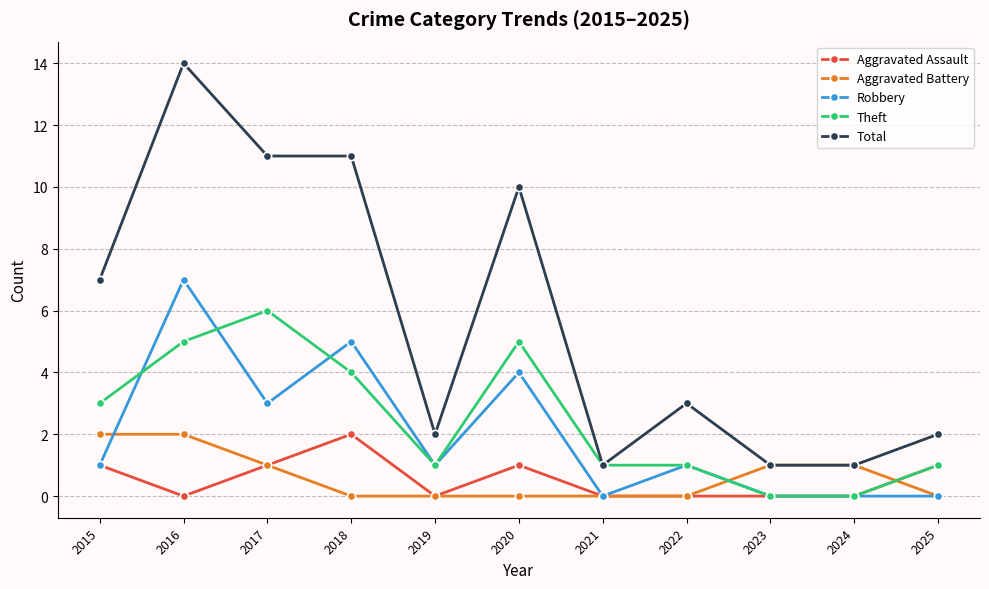

Count the Robbery values in the range 0 to 4.

9